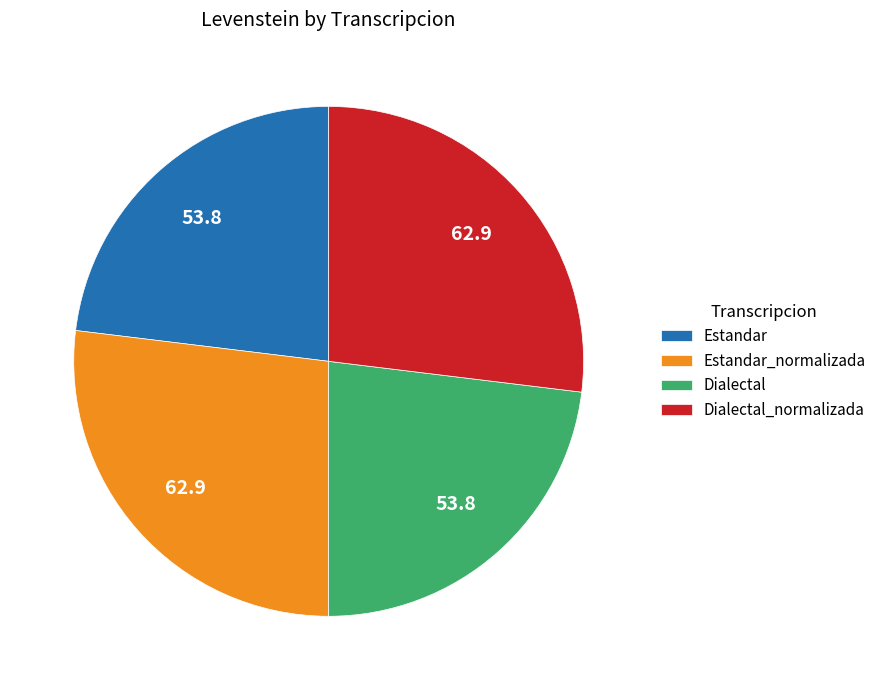

Is it true that Estandar is 23% of the pie?

True